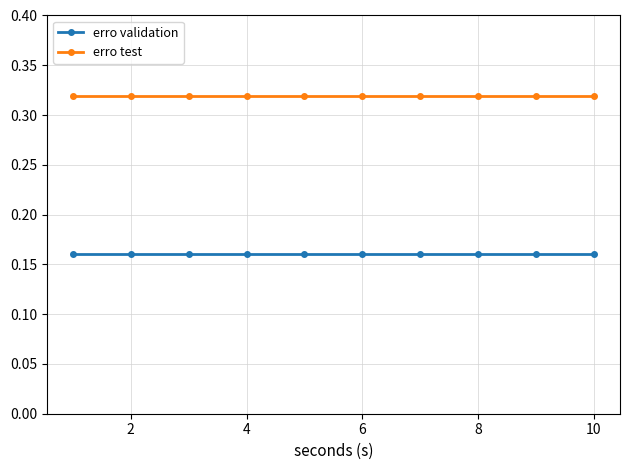

True or false: erro test and erro validation intersect in this chart.

False